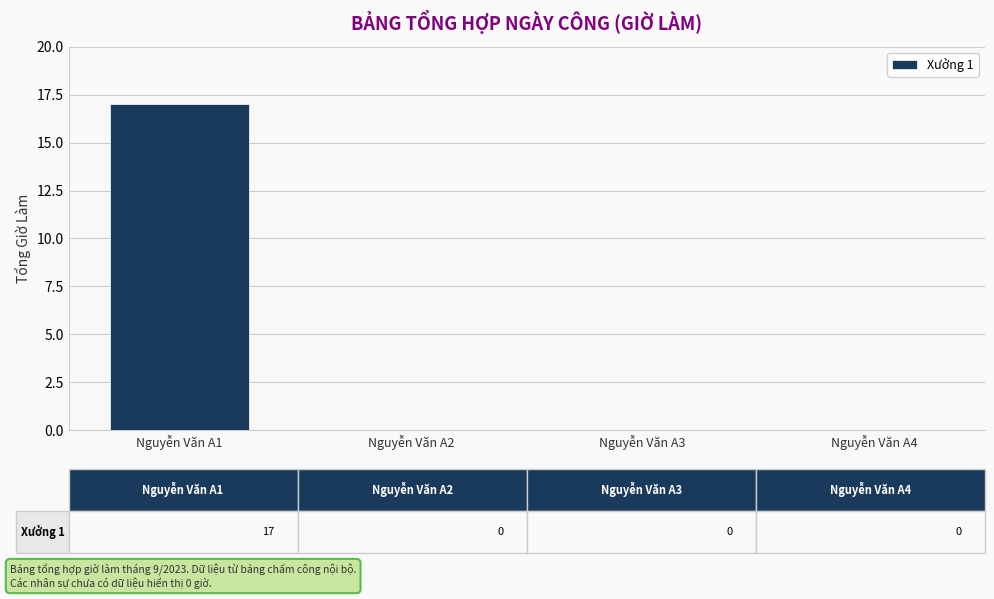

Reading right to left, what are all the values shown in this chart?

0	0	0	17